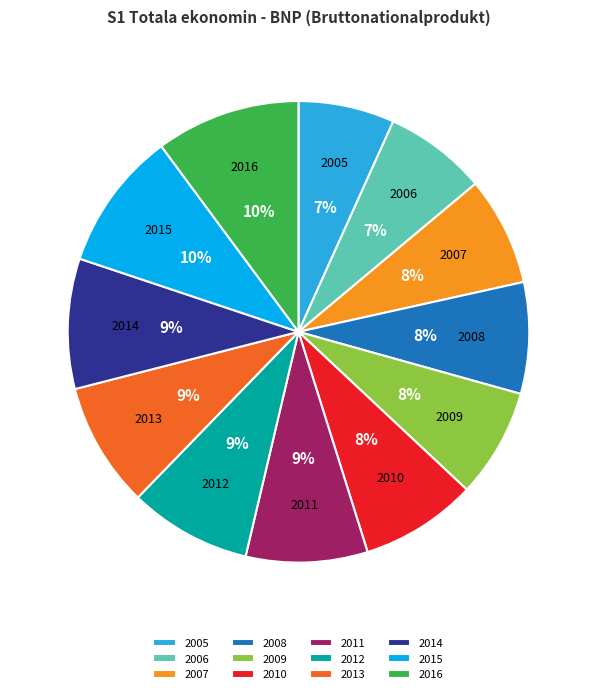

What is the ratio of the value at 2006 to the value at 2016?

0.7